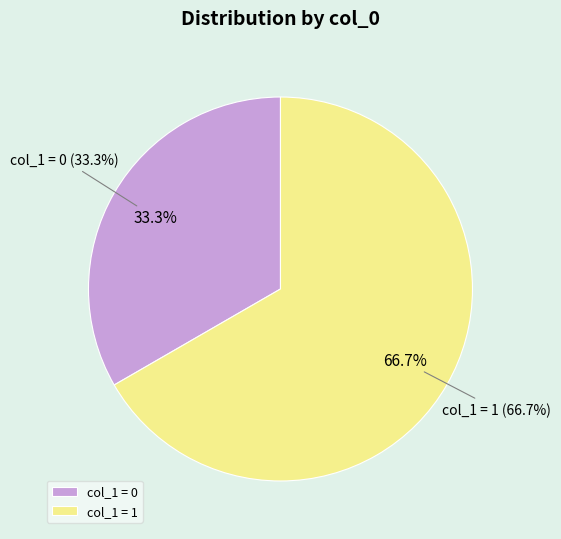

Is it true that 1456873038 is 11% of the pie?

False